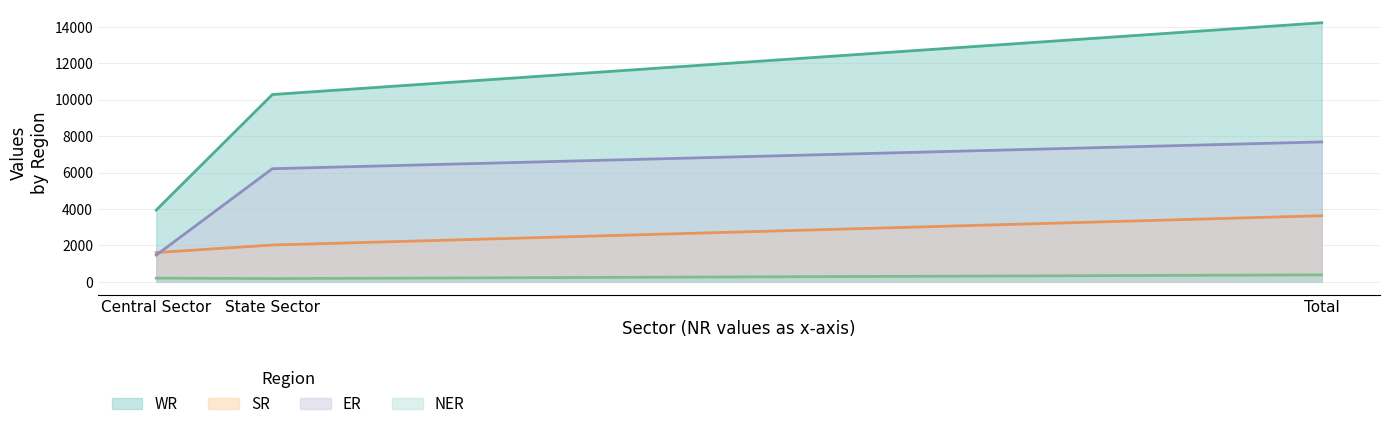

The value of NER at Central Sector is 126. True or false?

False